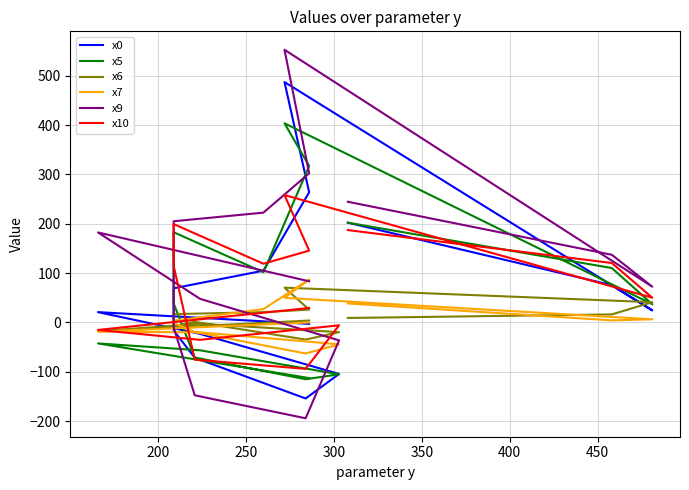

What is the value of the x7 point at the 6th from the left?

27.1